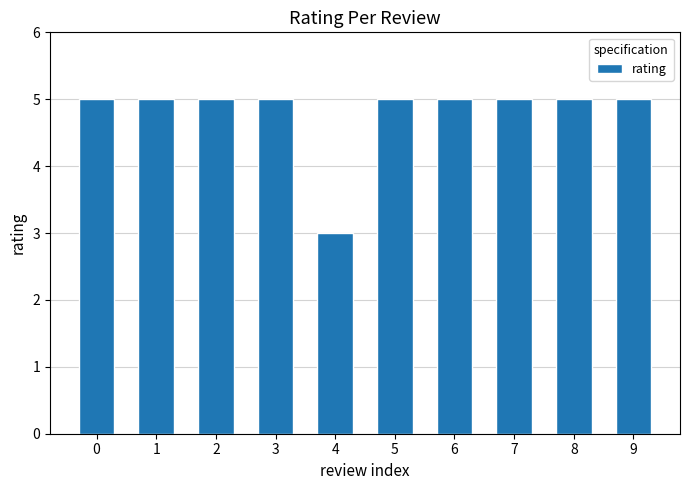

What is the difference between the values at 5 and 4?

2